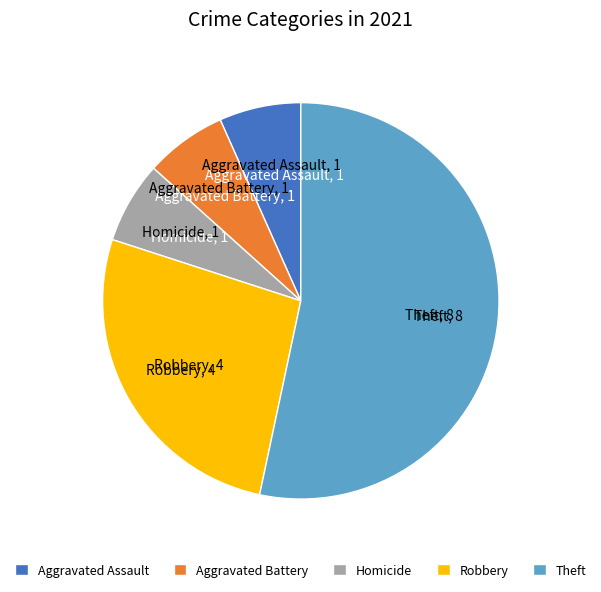

The Theft slice represents 53% of the pie. True or false?

True